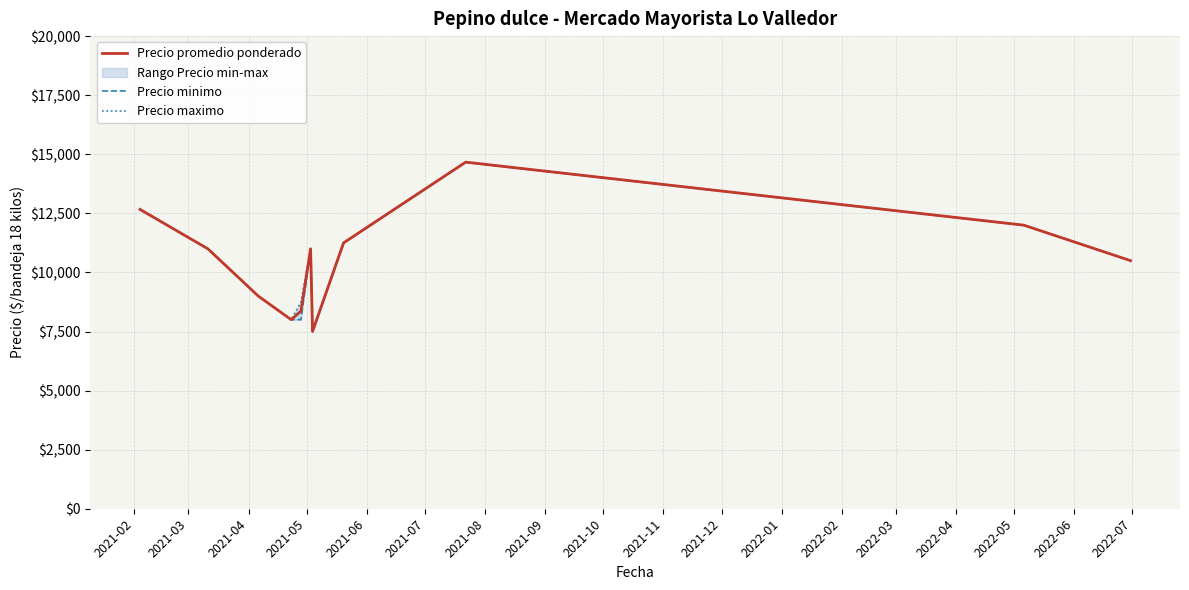

What is the maximum value for Precio promedio ponderado?

14666.7